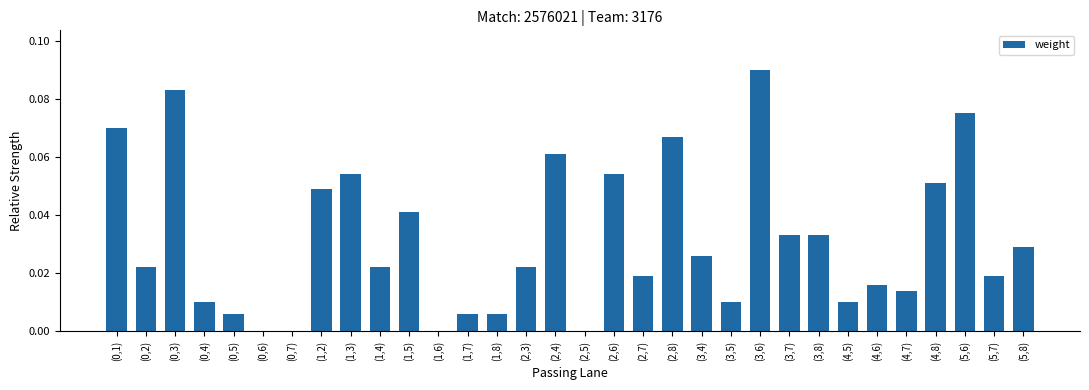

Between (3,4) and (4,6), which is larger?

(3,4)